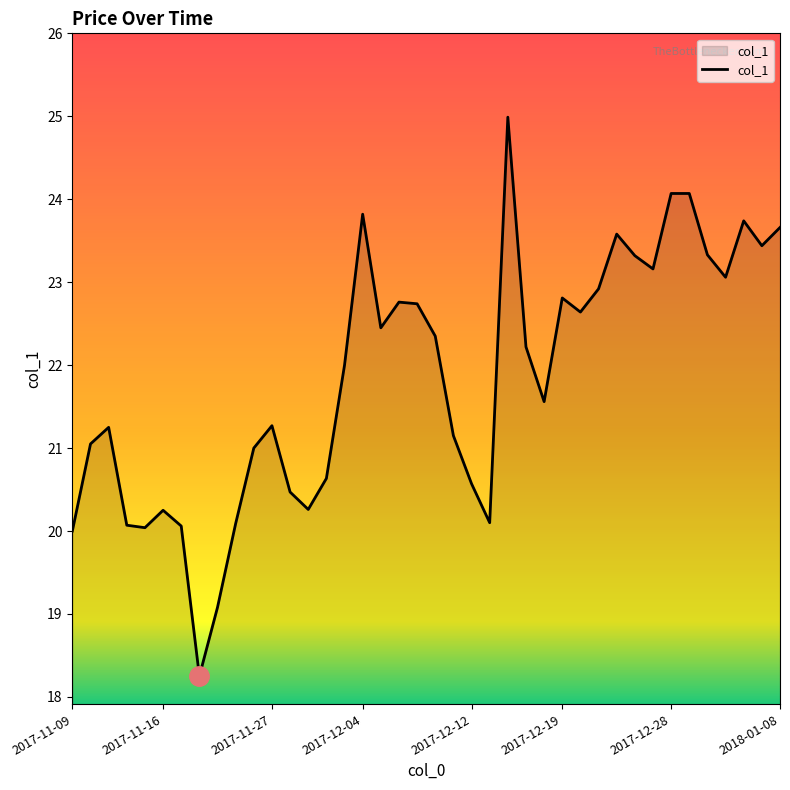

What is the difference between the maximum and minimum values?

6.7